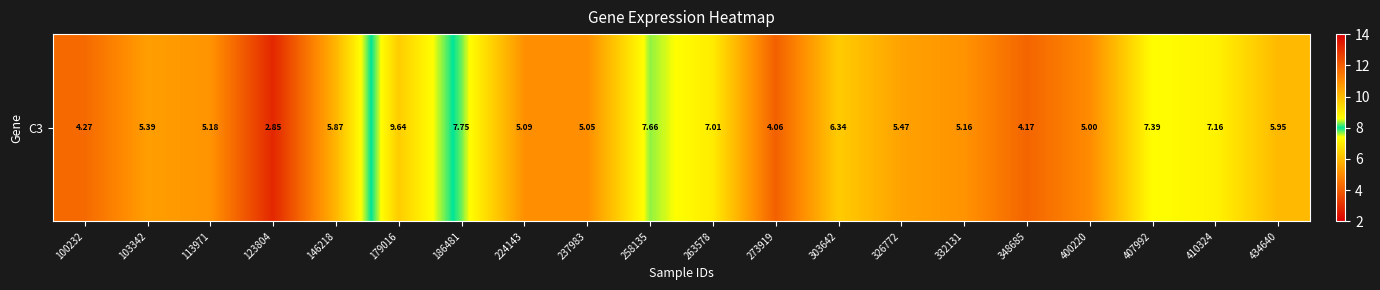

List the labels in order of value, smallest first.

123804, 273919, 348685, 100232, 400220, 237983, 224143, 332131, 113971, 103342, 326772, 146218, 434640, 303642, 263578, 410324, 407992, 258135, 186481, 179016